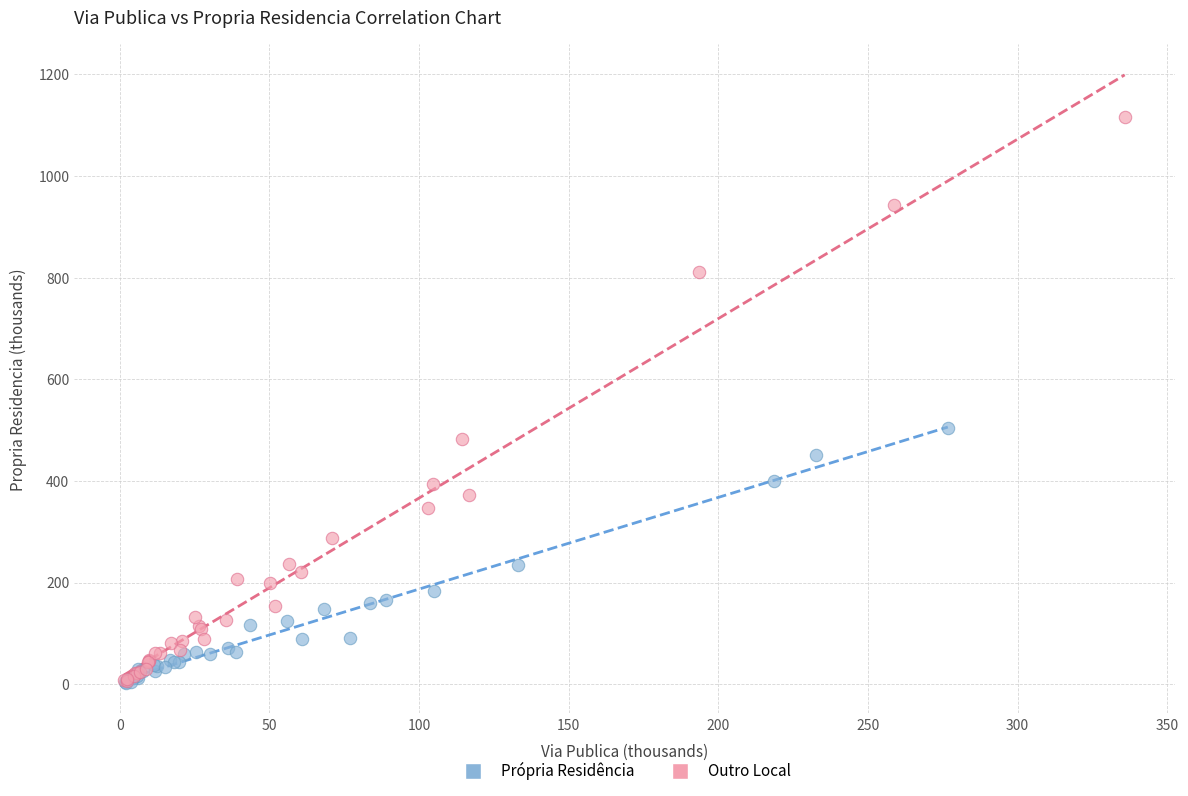

Which series has the widest spread of Y values?

Outro Local